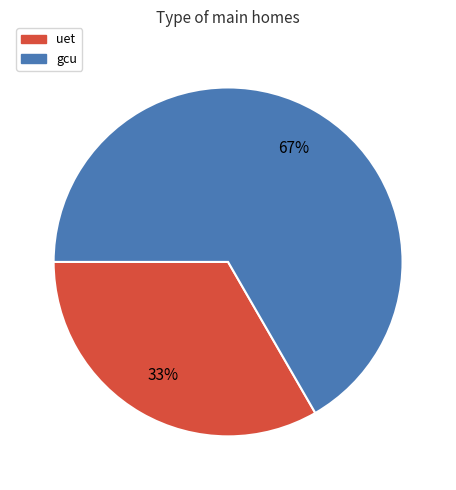

Count the number of slices in the pie.

2